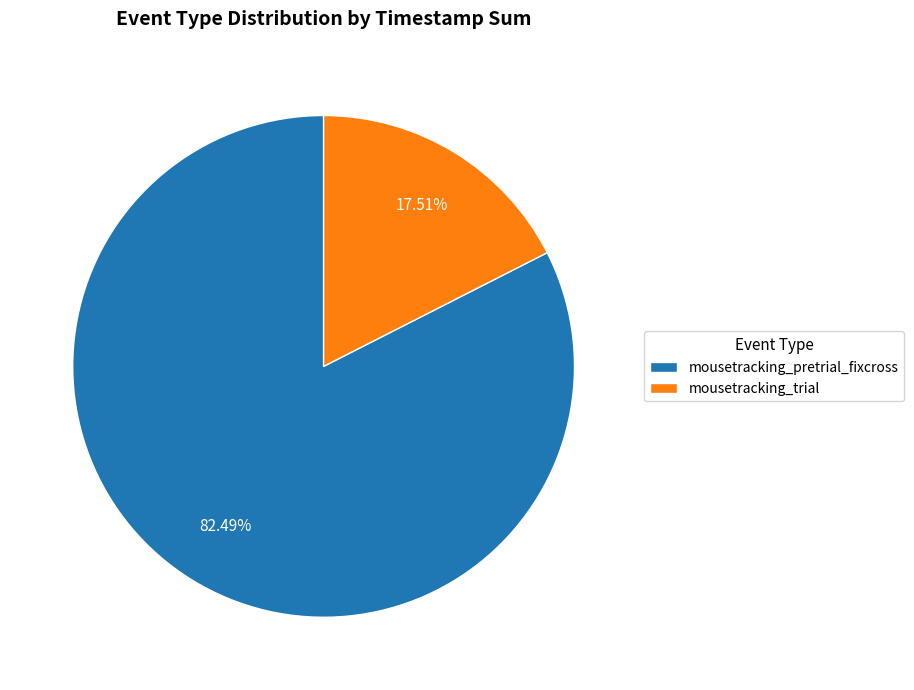

Rank the categories by value from lowest to highest.

mousetracking_trial, mousetracking_pretrial_fixcross